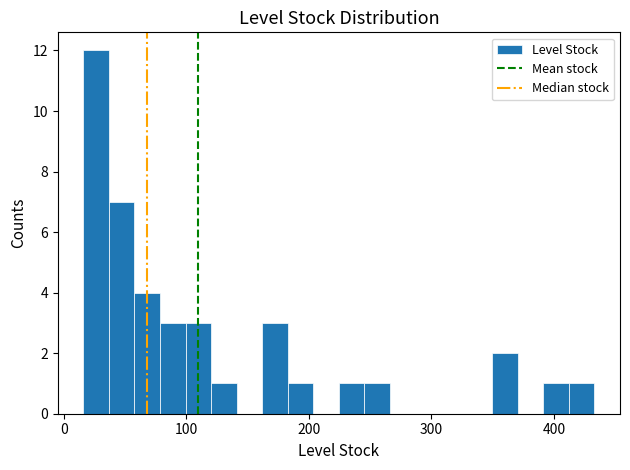

Read against the x-axis, roughly where is the centre of the tallest bar?

30